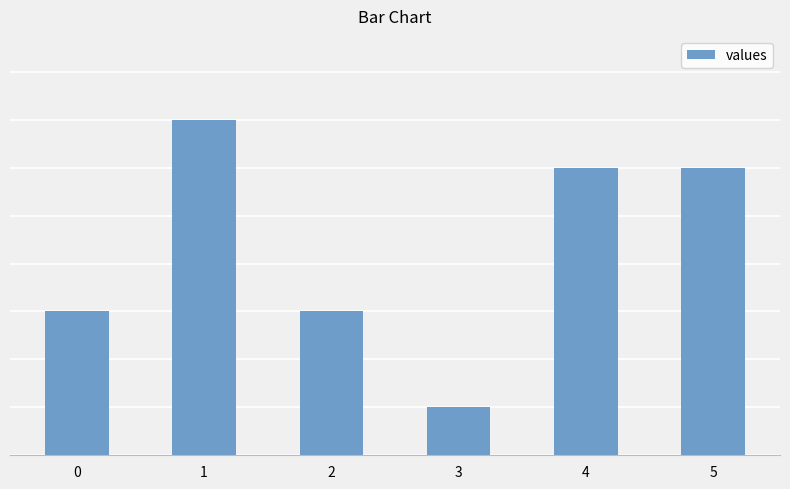

At which category does the chart reach its minimum across all series?

3